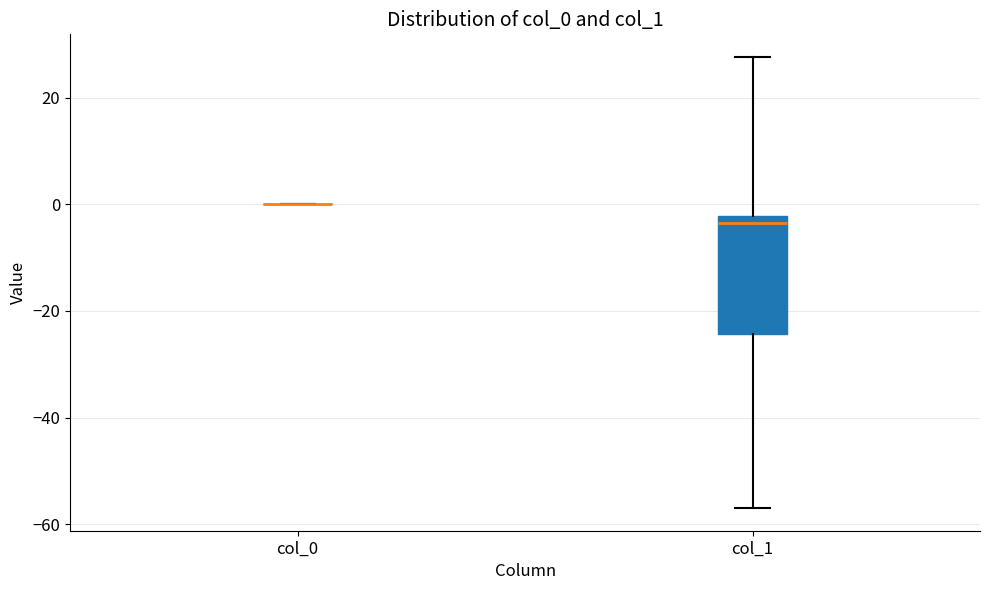

Reading left to right, transcribe this box plot: for each box, give where its median line is, the range the box spans, and where its two whiskers end, as read against the y-axis. The values are not printed on the chart, so give them approximately, as read against the axis.

col_0: box collapsed to a line at 0, whiskers 0 to 0
col_1: median -4, box -24 to -2, whiskers -56 to 28